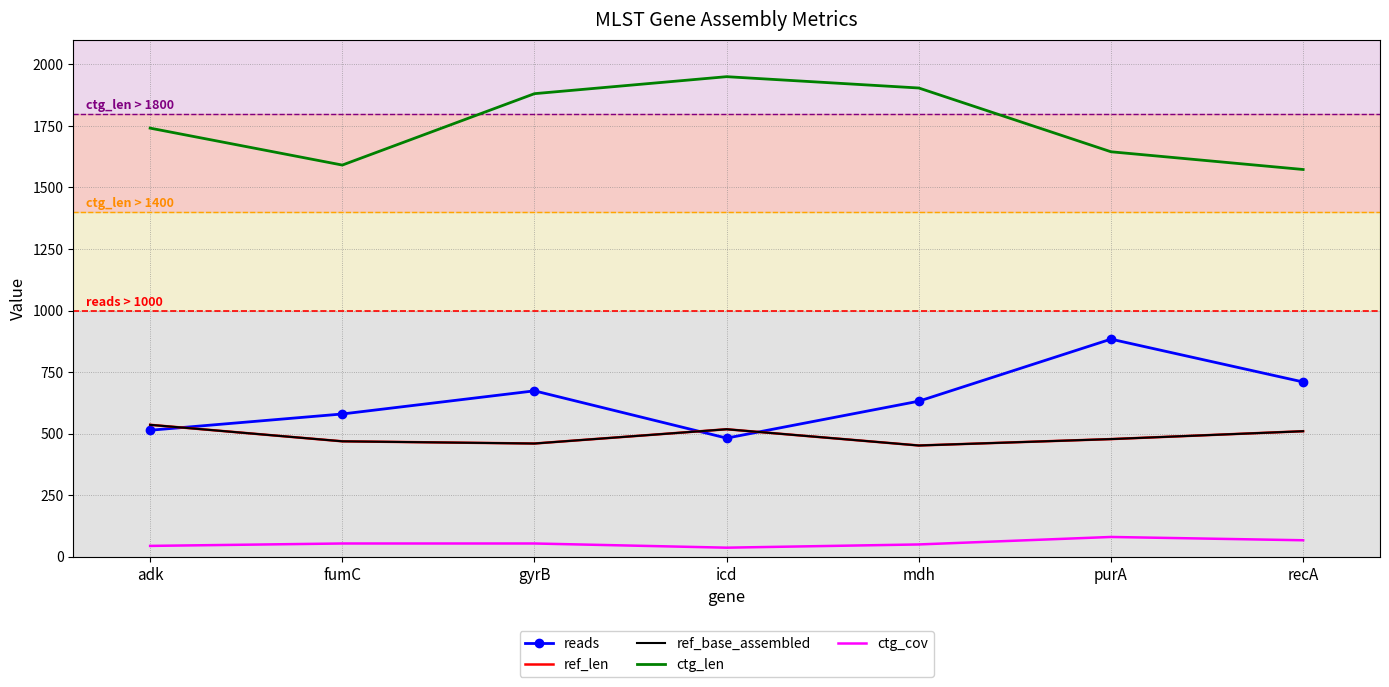

What value does the ref_base_assembled series have at adk?

536.0